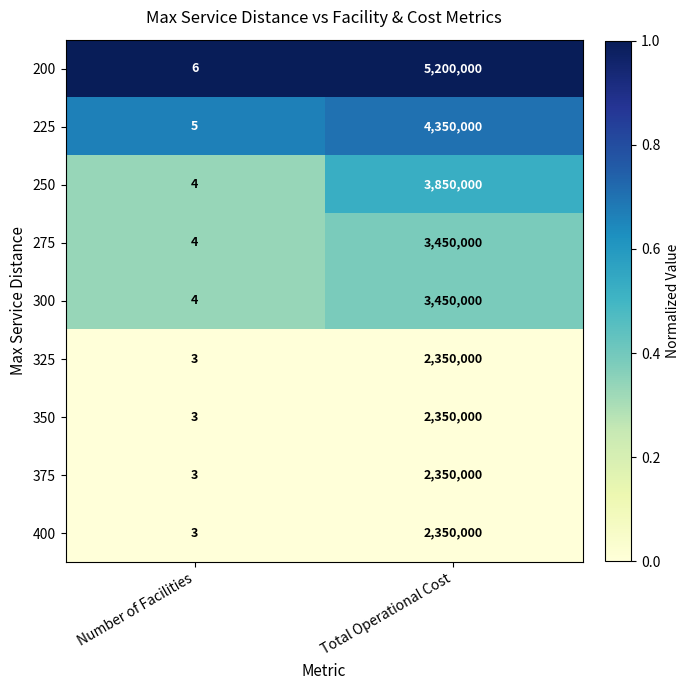

Reading left to right, list all the values displayed in this chart.

200: Number of Facilities=6	Total Operational Cost=5200000
225: Number of Facilities=5	Total Operational Cost=4350000
250: Number of Facilities=4	Total Operational Cost=3850000
275: Number of Facilities=4	Total Operational Cost=3450000
300: Number of Facilities=4	Total Operational Cost=3450000
325: Number of Facilities=3	Total Operational Cost=2350000
350: Number of Facilities=3	Total Operational Cost=2350000
375: Number of Facilities=3	Total Operational Cost=2350000
400: Number of Facilities=3	Total Operational Cost=2350000